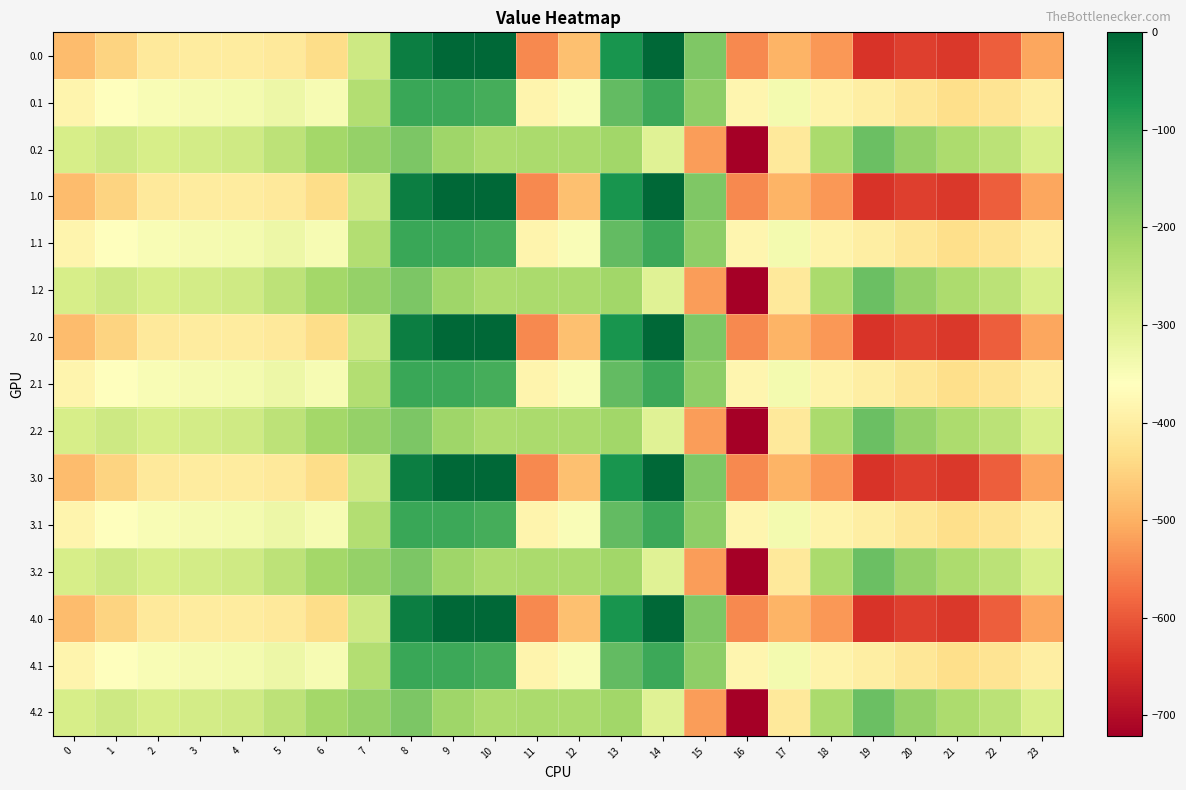

Reading right to left, list all the values displayed in this chart.

0.0: 23=-511.3	22=-592.3	21=-638.4	20=-629.9	19=-644.5	18=-529.6	17=-493.8	16=-545.4	15=-172.8	14=-0.3	13=-70.2	12=-477.2	11=-544.3	10=0.0	9=0.0	8=-35.0	7=-270.7	6=-435.0	5=-410.8	4=-404.9	3=-404.4	2=-410.3	1=-449.5	0=-482.0
0.1: 23=-399.4	22=-419.9	21=-432.4	20=-414.5	19=-399.7	18=-388.5	17=-340.1	16=-380.5	15=-190.4	14=-105.5	13=-141.2	12=-350.8	11=-384.7	10=-114.0	9=-104.8	8=-102.3	7=-234.9	6=-345.2	5=-329.5	4=-339.6	3=-342.7	2=-347.9	1=-361.1	0=-384.6
0.2: 23=-287.5	22=-247.4	21=-226.4	20=-199.2	19=-151.1	18=-223.1	17=-409.5	16=-721.2	15=-522.2	14=-301.9	13=-212.2	12=-224.3	11=-225.2	10=-228.0	9=-209.6	8=-169.5	7=-199.0	6=-216.4	5=-248.1	4=-274.4	3=-281.0	2=-285.5	1=-272.7	0=-287.1
1.0: 23=-511.3	22=-592.3	21=-638.4	20=-629.9	19=-644.5	18=-529.6	17=-493.8	16=-545.4	15=-172.8	14=-0.3	13=-70.2	12=-477.2	11=-544.3	10=0.0	9=0.0	8=-35.0	7=-270.7	6=-435.0	5=-410.8	4=-404.9	3=-404.4	2=-410.3	1=-449.5	0=-482.0
1.1: 23=-399.4	22=-419.9	21=-432.4	20=-414.5	19=-399.7	18=-388.5	17=-340.1	16=-380.5	15=-190.4	14=-105.5	13=-141.2	12=-350.8	11=-384.7	10=-114.0	9=-104.8	8=-102.3	7=-234.9	6=-345.2	5=-329.5	4=-339.6	3=-342.7	2=-347.9	1=-361.1	0=-384.6
1.2: 23=-287.5	22=-247.4	21=-226.4	20=-199.2	19=-151.1	18=-223.1	17=-409.5	16=-721.2	15=-522.2	14=-301.9	13=-212.2	12=-224.3	11=-225.2	10=-228.0	9=-209.6	8=-169.5	7=-199.0	6=-216.4	5=-248.1	4=-274.4	3=-281.0	2=-285.5	1=-272.7	0=-287.1
2.0: 23=-511.3	22=-592.3	21=-638.4	20=-629.9	19=-644.5	18=-529.6	17=-493.8	16=-545.4	15=-172.8	14=-0.3	13=-70.2	12=-477.2	11=-544.3	10=0.0	9=0.0	8=-35.0	7=-270.7	6=-435.0	5=-410.8	4=-404.9	3=-404.4	2=-410.3	1=-449.5	0=-482.0
2.1: 23=-399.4	22=-419.9	21=-432.4	20=-414.5	19=-399.7	18=-388.5	17=-340.1	16=-380.5	15=-190.4	14=-105.5	13=-141.2	12=-350.8	11=-384.7	10=-114.0	9=-104.8	8=-102.3	7=-234.9	6=-345.2	5=-329.5	4=-339.6	3=-342.7	2=-347.9	1=-361.1	0=-384.6
2.2: 23=-287.5	22=-247.4	21=-226.4	20=-199.2	19=-151.1	18=-223.1	17=-409.5	16=-721.2	15=-522.2	14=-301.9	13=-212.2	12=-224.3	11=-225.2	10=-228.0	9=-209.6	8=-169.5	7=-199.0	6=-216.4	5=-248.1	4=-274.4	3=-281.0	2=-285.5	1=-272.7	0=-287.1
3.0: 23=-511.3	22=-592.3	21=-638.4	20=-629.9	19=-644.5	18=-529.6	17=-493.8	16=-545.4	15=-172.8	14=-0.3	13=-70.2	12=-477.2	11=-544.3	10=0.0	9=0.0	8=-35.0	7=-270.7	6=-435.0	5=-410.8	4=-404.9	3=-404.4	2=-410.3	1=-449.5	0=-482.0
3.1: 23=-399.4	22=-419.9	21=-432.4	20=-414.5	19=-399.7	18=-388.5	17=-340.1	16=-380.5	15=-190.4	14=-105.5	13=-141.2	12=-350.8	11=-384.7	10=-114.0	9=-104.8	8=-102.3	7=-234.9	6=-345.2	5=-329.5	4=-339.6	3=-342.7	2=-347.9	1=-361.1	0=-384.6
3.2: 23=-287.5	22=-247.4	21=-226.4	20=-199.2	19=-151.1	18=-223.1	17=-409.5	16=-721.2	15=-522.2	14=-301.9	13=-212.2	12=-224.3	11=-225.2	10=-228.0	9=-209.6	8=-169.5	7=-199.0	6=-216.4	5=-248.1	4=-274.4	3=-281.0	2=-285.5	1=-272.7	0=-287.1
4.0: 23=-511.3	22=-592.3	21=-638.4	20=-629.9	19=-644.5	18=-529.6	17=-493.8	16=-545.4	15=-172.8	14=-0.3	13=-70.2	12=-477.2	11=-544.3	10=0.0	9=0.0	8=-35.0	7=-270.7	6=-435.0	5=-410.8	4=-404.9	3=-404.4	2=-410.3	1=-449.5	0=-482.0
4.1: 23=-399.4	22=-419.9	21=-432.4	20=-414.5	19=-399.7	18=-388.5	17=-340.1	16=-380.5	15=-190.4	14=-105.5	13=-141.2	12=-350.8	11=-384.7	10=-114.0	9=-104.8	8=-102.3	7=-234.9	6=-345.2	5=-329.5	4=-339.6	3=-342.7	2=-347.9	1=-361.1	0=-384.6
4.2: 23=-287.5	22=-247.4	21=-226.4	20=-199.2	19=-151.1	18=-223.1	17=-409.5	16=-721.2	15=-522.2	14=-301.9	13=-212.2	12=-224.3	11=-225.2	10=-228.0	9=-209.6	8=-169.5	7=-199.0	6=-216.4	5=-248.1	4=-274.4	3=-281.0	2=-285.5	1=-272.7	0=-287.1